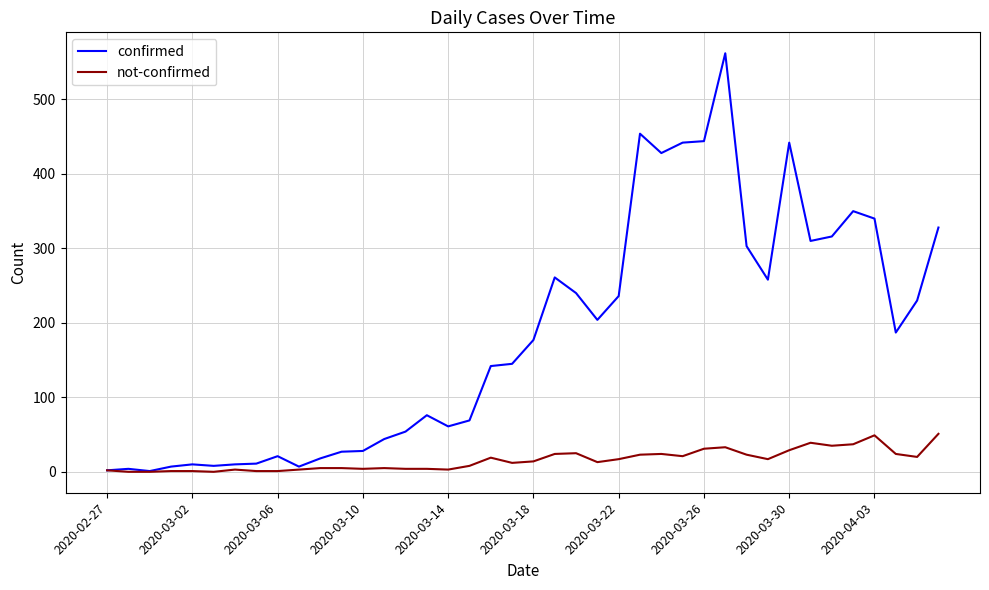

What are all the series names shown in the legend?

confirmed, not-confirmed